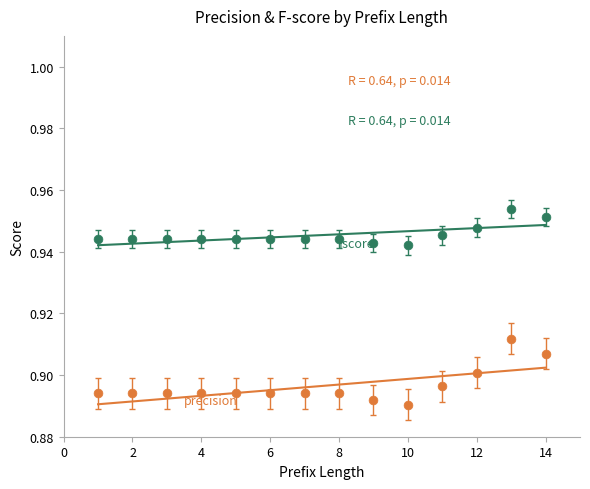

Across all data points, what is the range of X values (max minus min)?

13.0